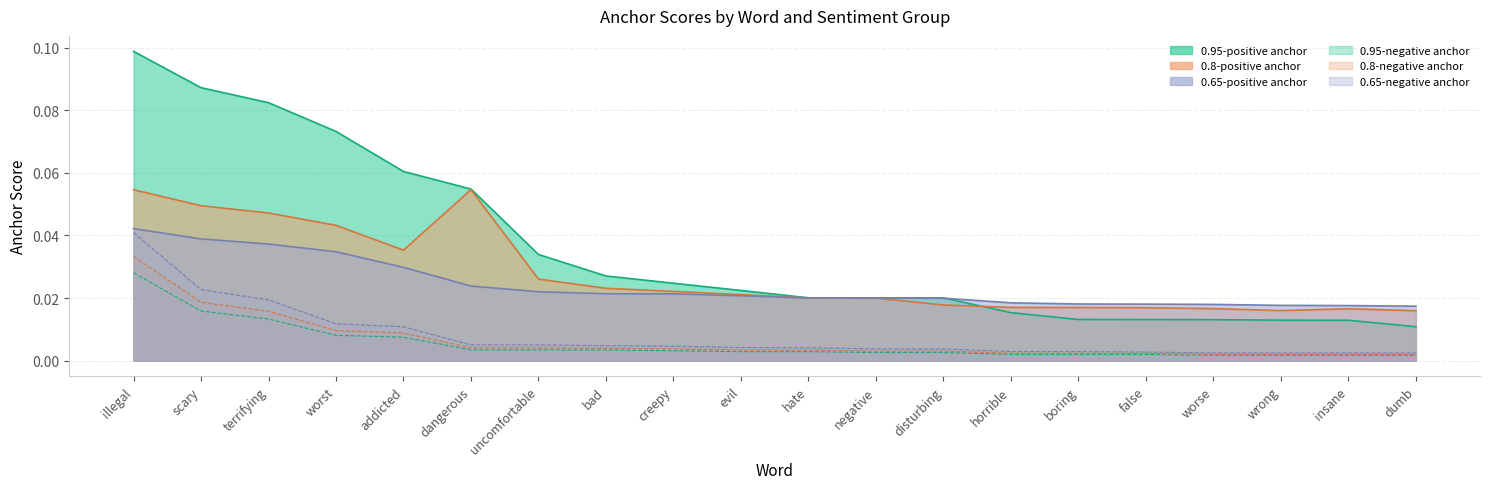

Between which two adjacent categories do 0.8-positive anchor and 0.95-positive anchor first intersect?

disturbing and horrible